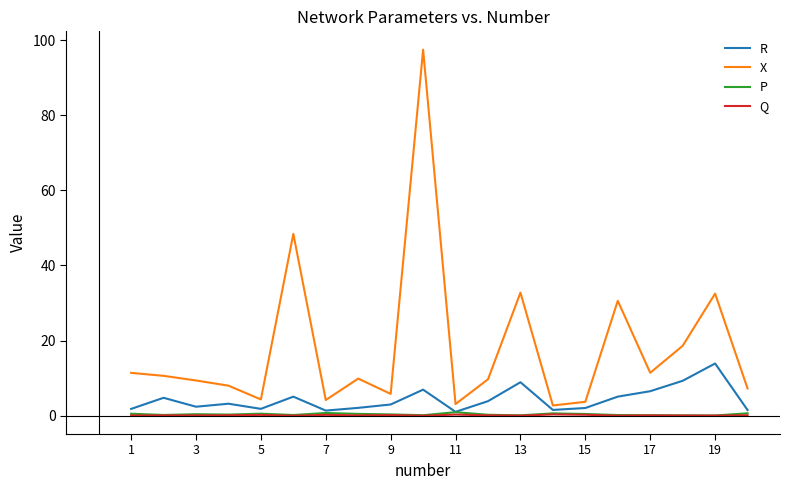

Which series has the widest spread of values?

X